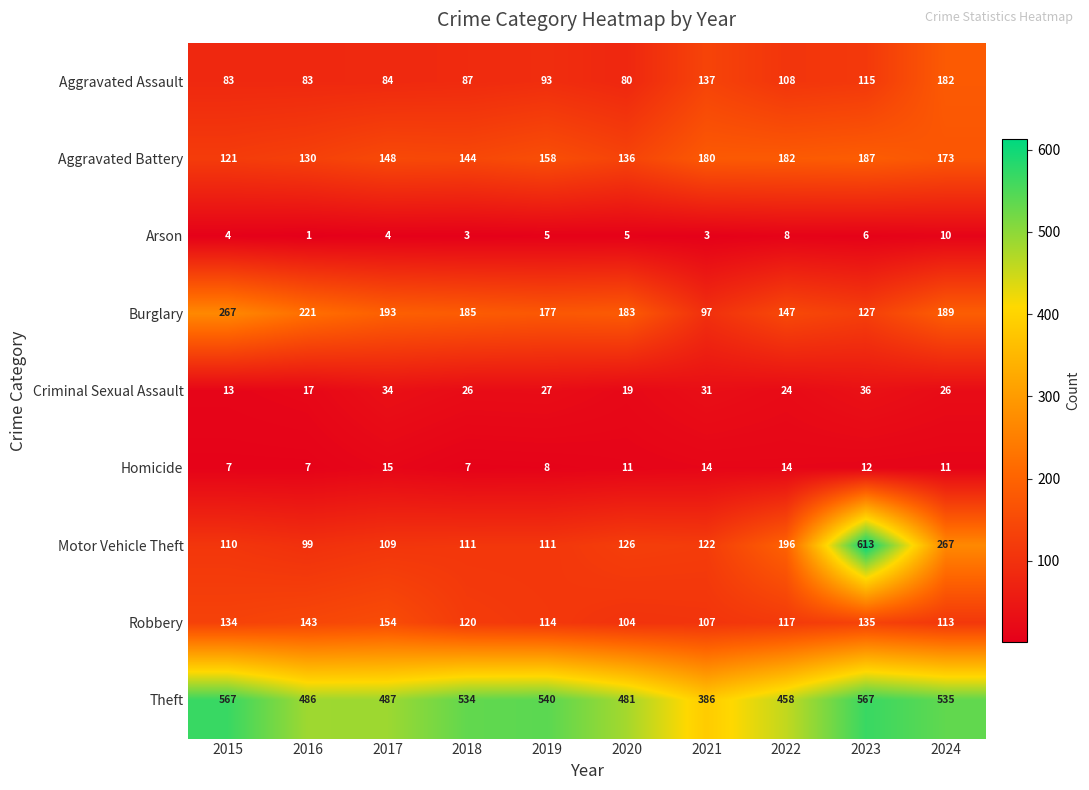

What is the difference between the maximum and minimum values in the Aggravated Battery series?

66